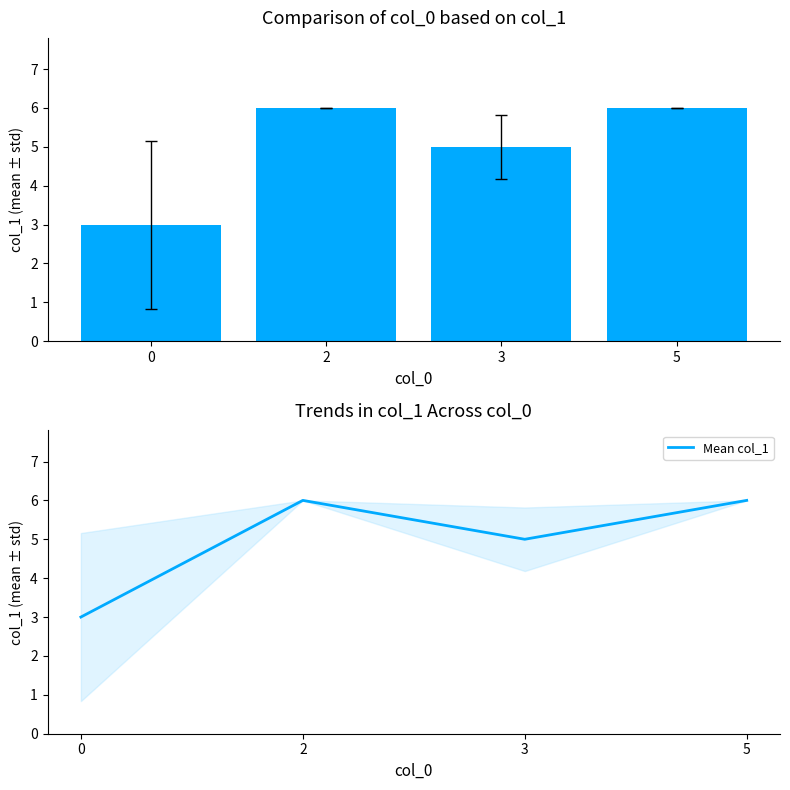

Which series has the largest total across all categories?

col_1